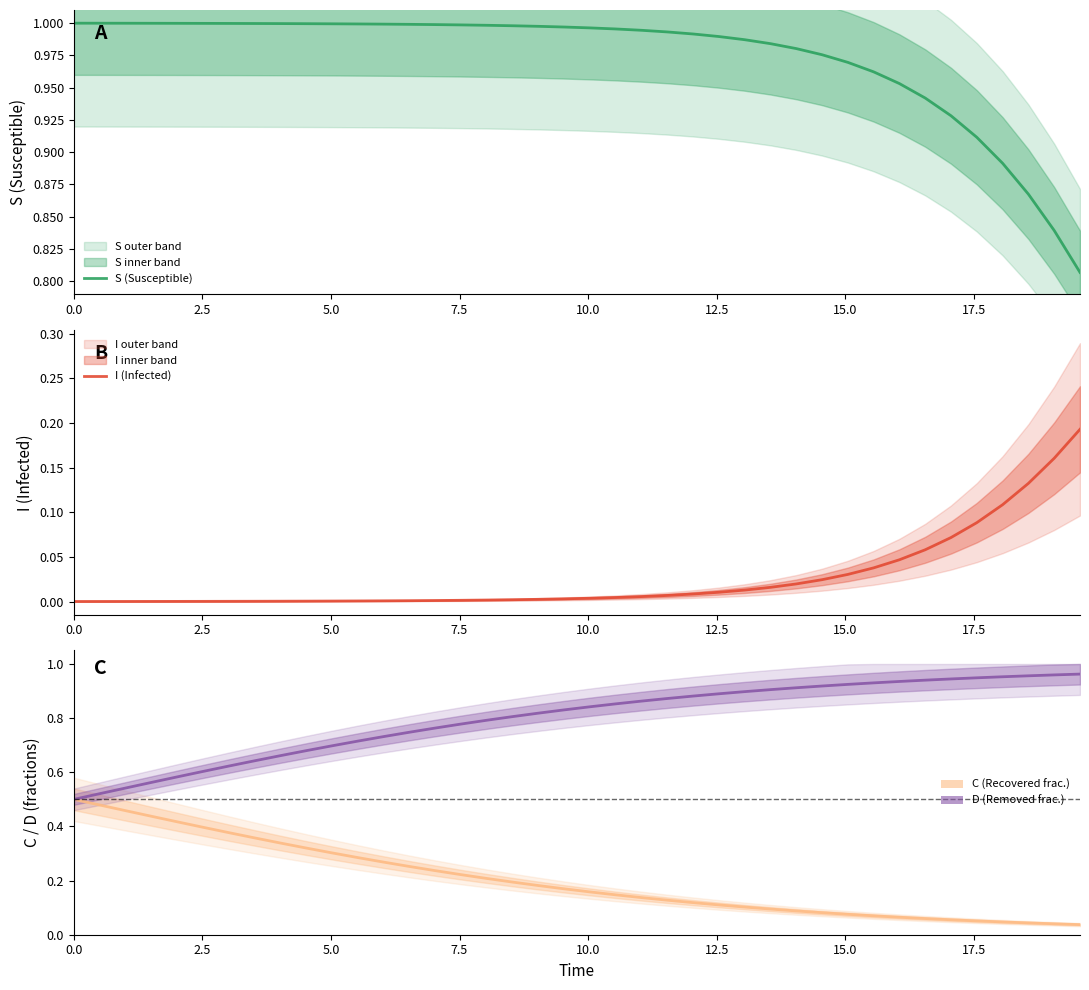

How many lines are shown in the chart?

4